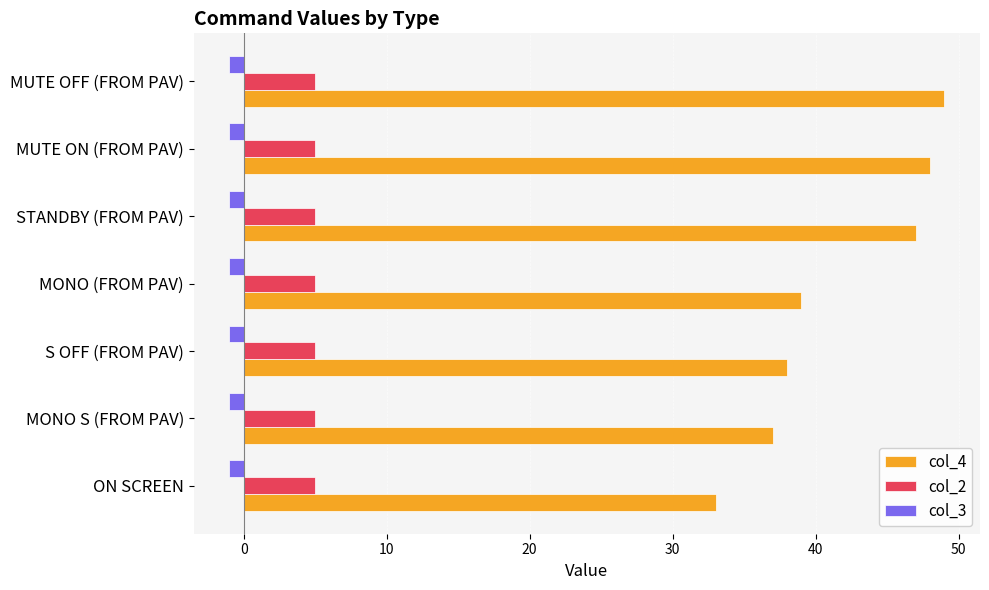

Which series has the largest total across all categories?

col_4